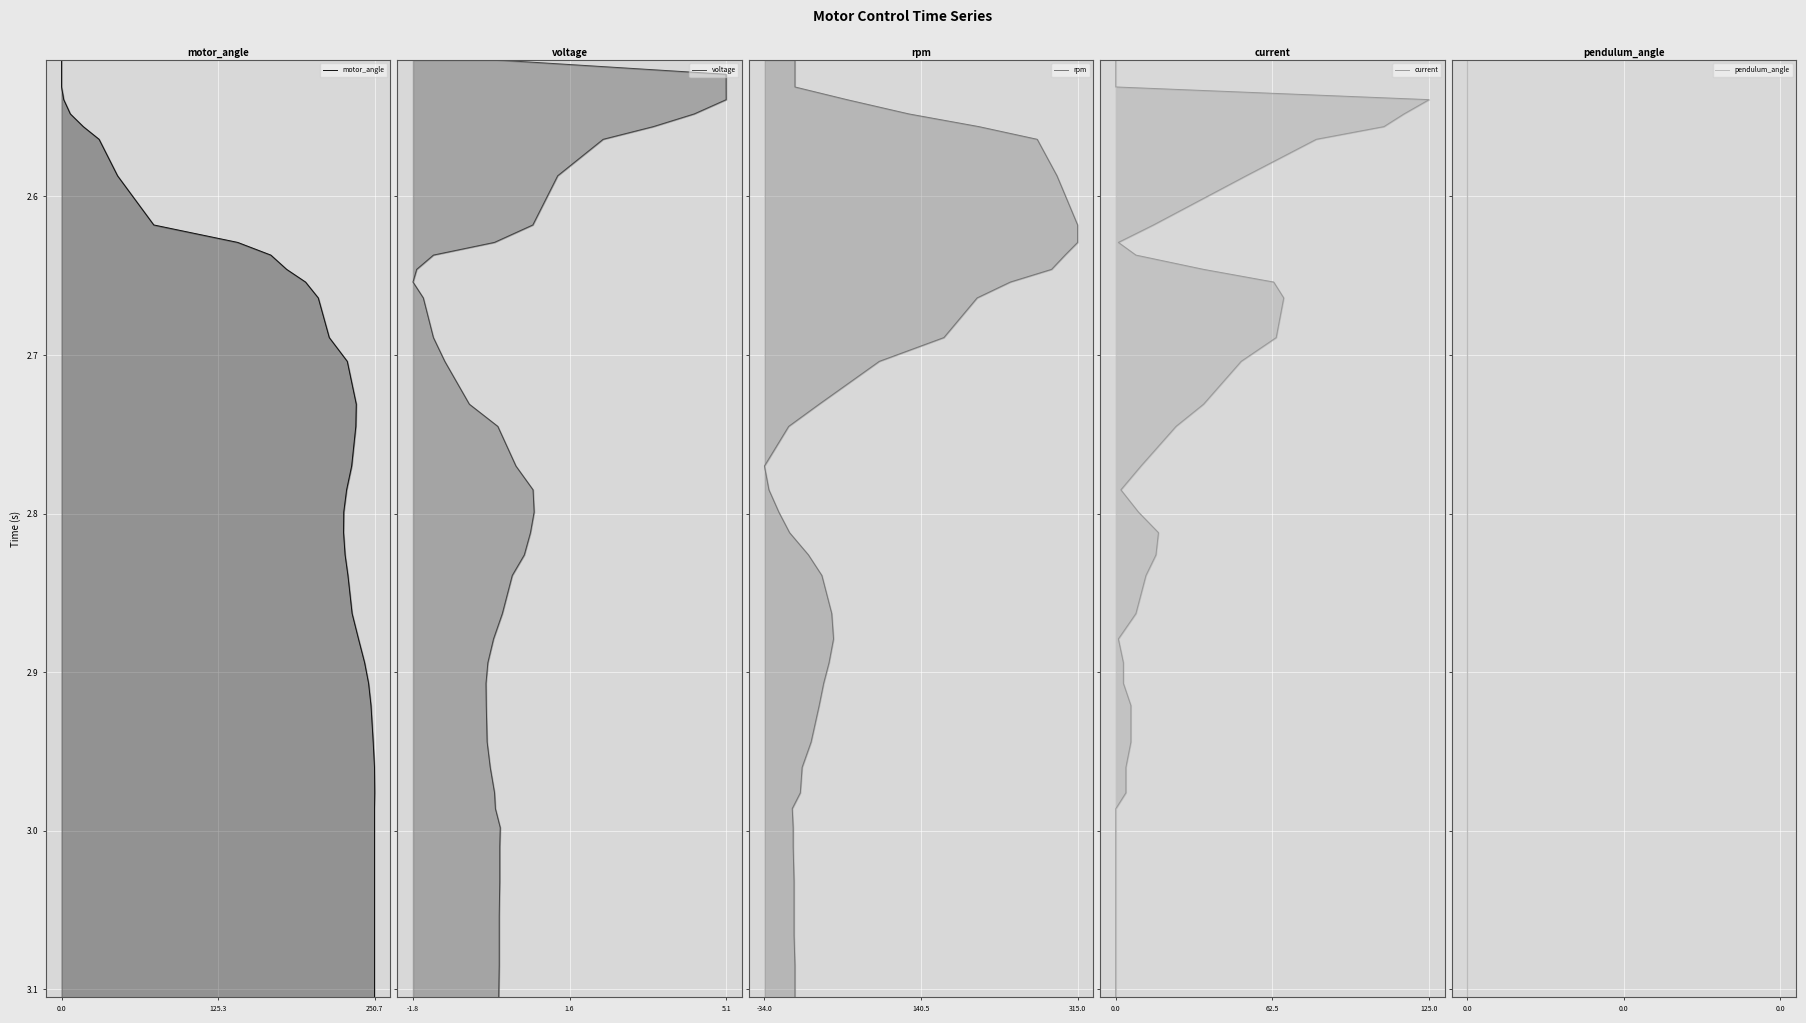

True or false: motor_angle and voltage intersect in this chart.

False